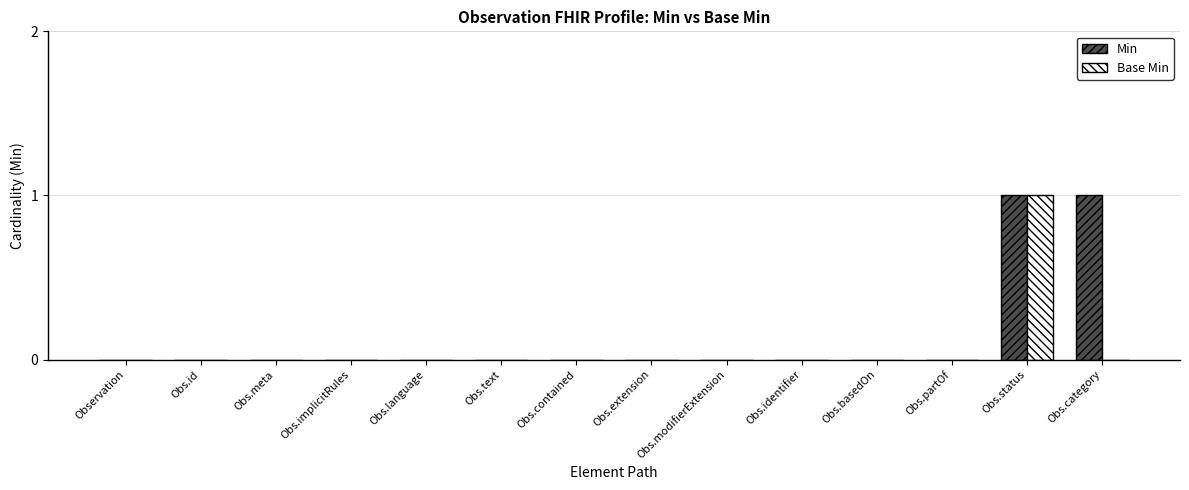

True or false: Min has a value of 0 at Obs.text.

True